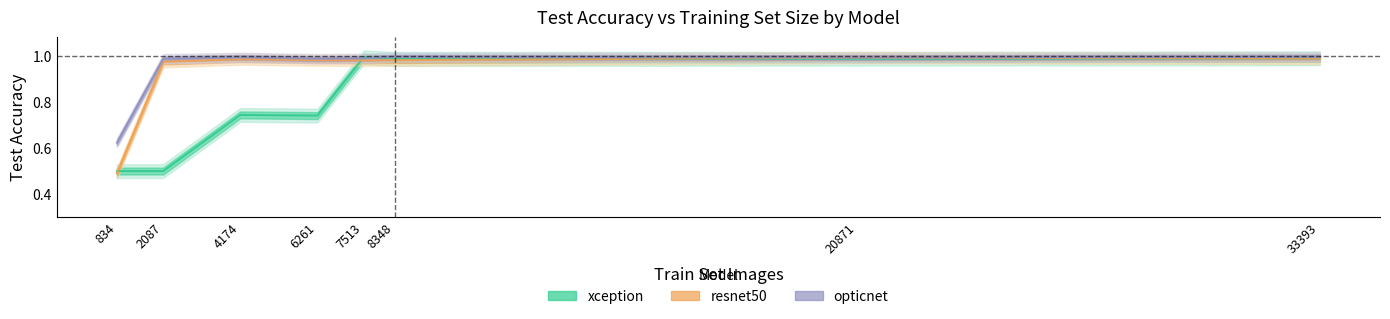

Is the value of xception at 8348 greater than the value of opticnet at 8348?

No